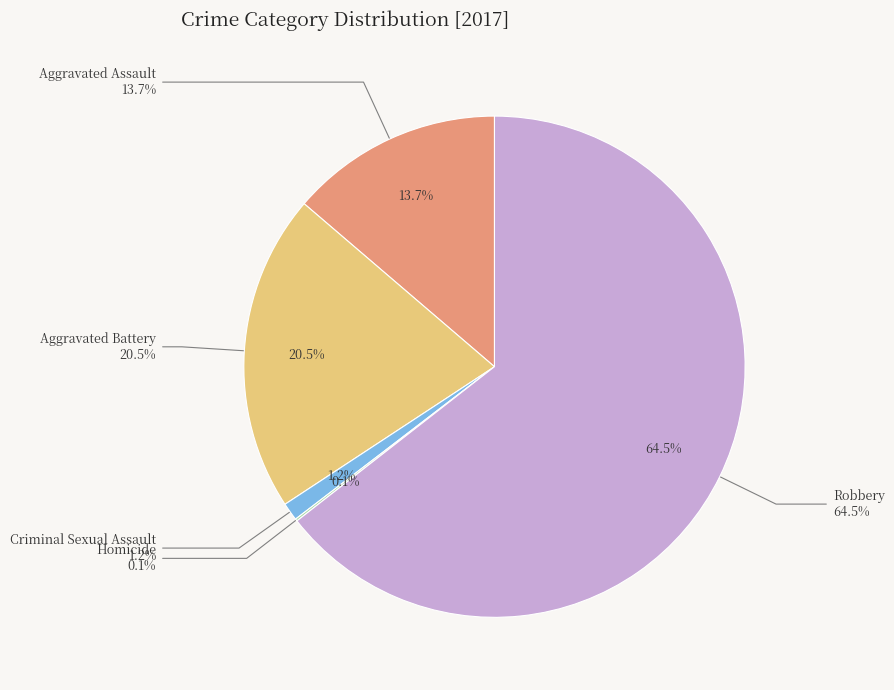

Which category has the biggest portion of the pie?

Robbery